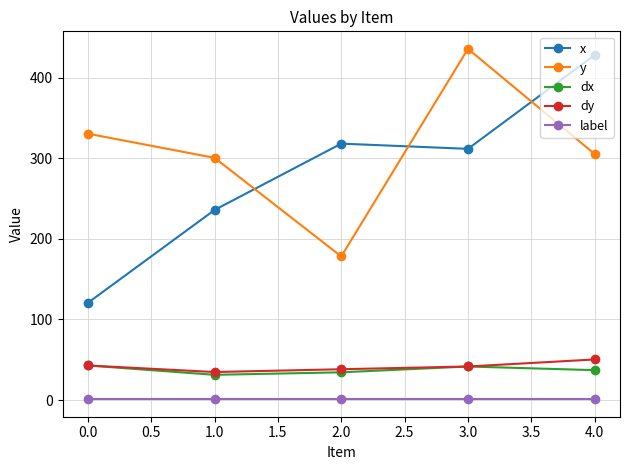

Between 0.0 and 4.0, which series saw the biggest shift?

x